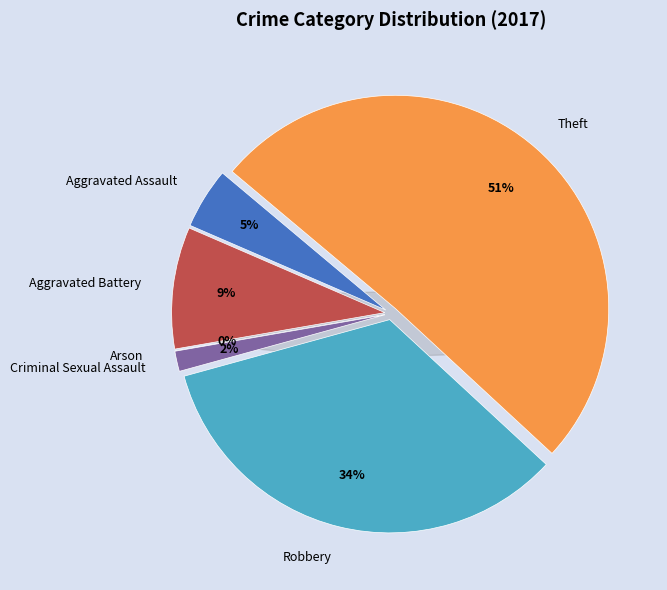

Combined, what portion of the pie is Robbery and Criminal Sexual Assault?

35.4%